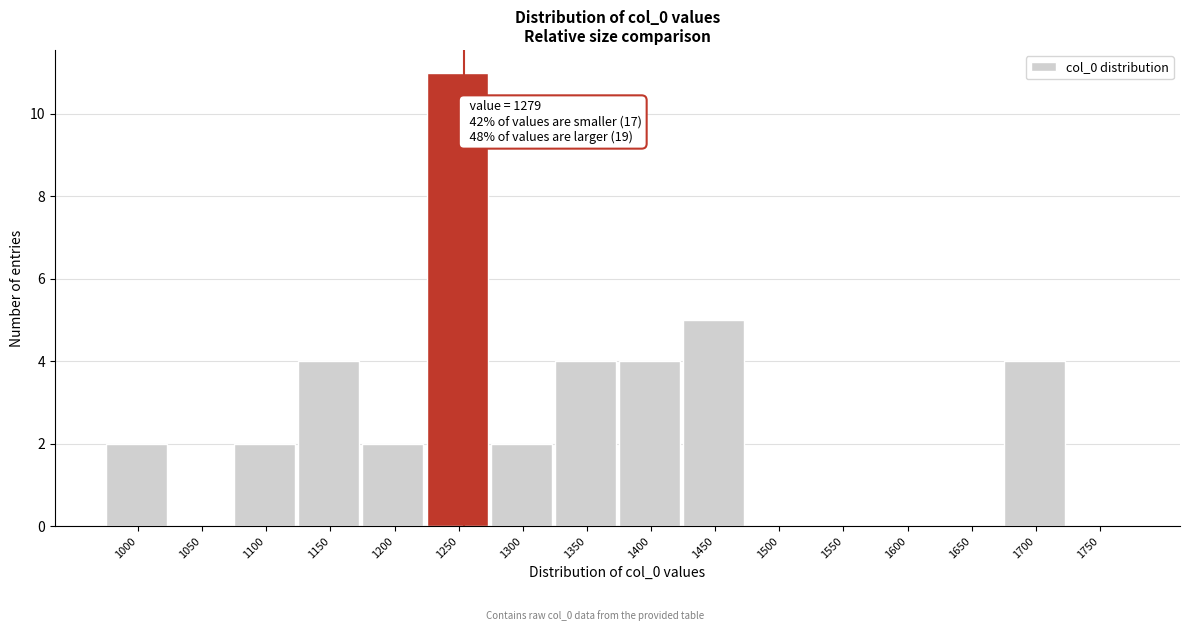

Reading left to right, list all the values displayed in this chart.

1000=2	1050=0	1100=2	1150=4	1200=2	1250=11	1300=2	1350=4	1400=4	1450=5	1500=0	1550=0	1600=0	1650=0	1700=4	1750=0